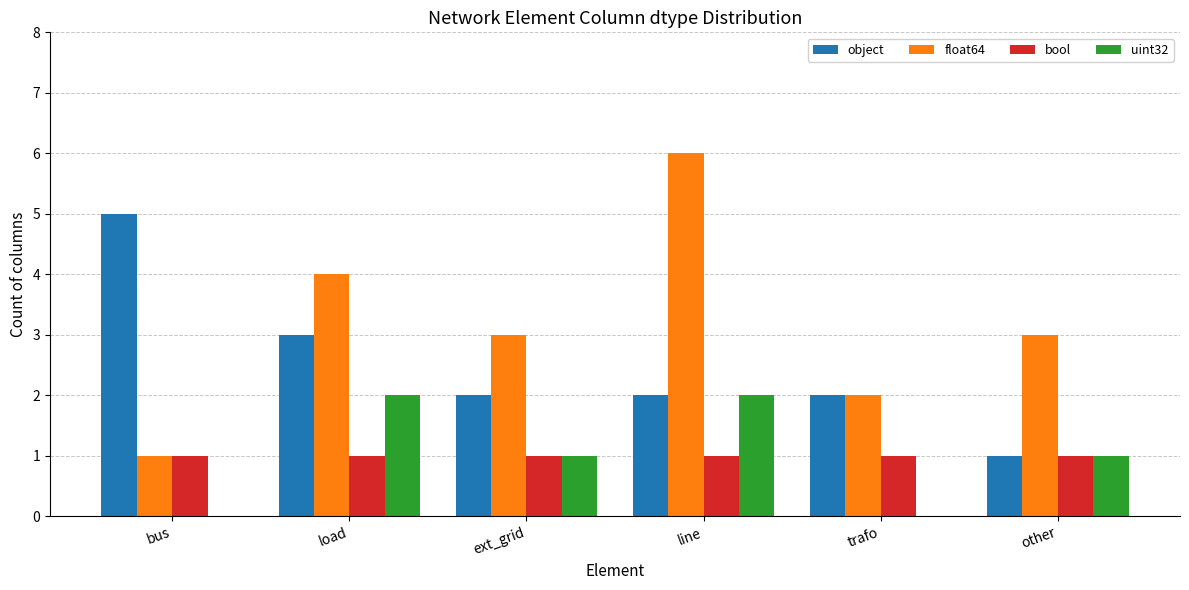

How many groups of bars are there?

6